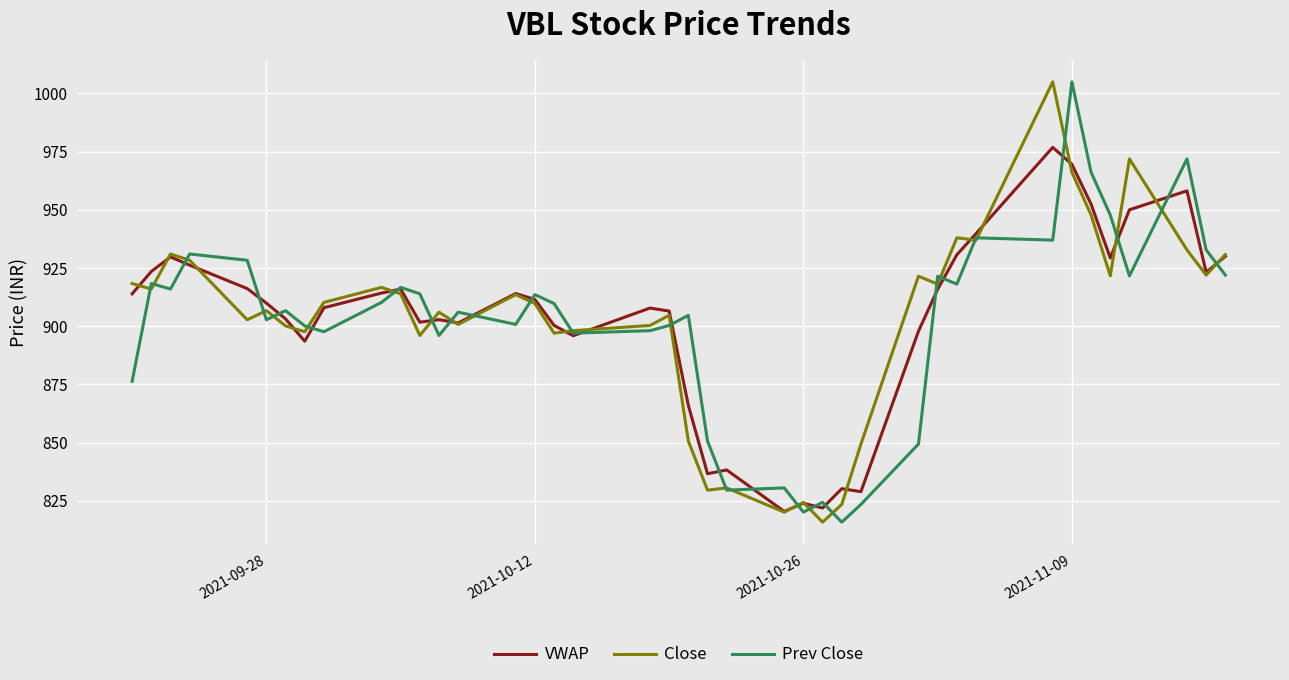

Is this an area chart (filled region under the line)?

No